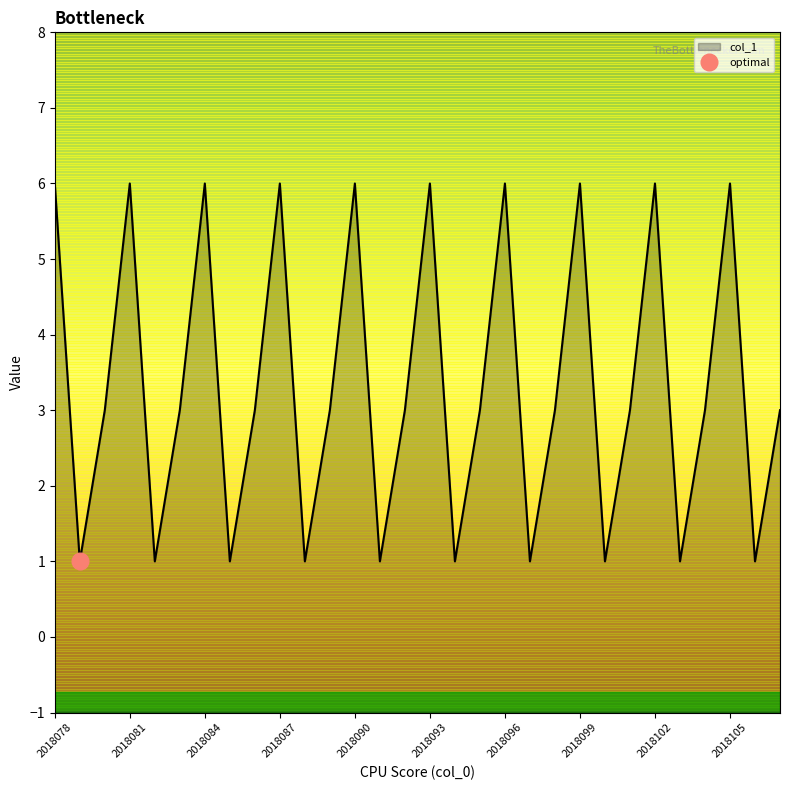

What is the difference between the maximum and minimum values?

5